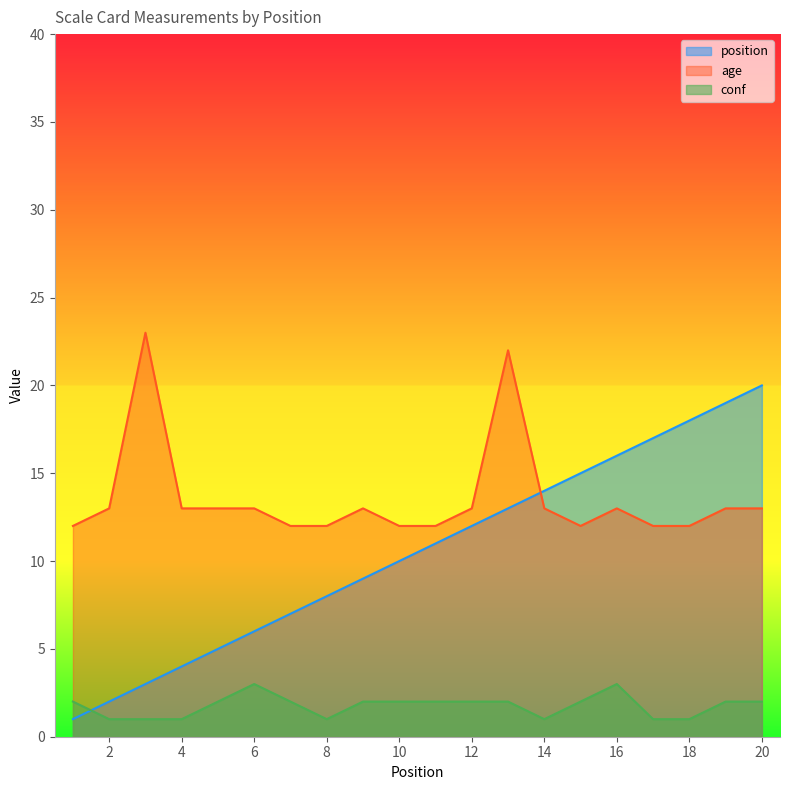

Reading left to right, transcribe all the data shown in this chart.

position: 1	2	3	4	5	6	7	8	9	10	11	12	13	14	15	16	17	18	19	20
age: 12	13	23	13	13	13	12	12	13	12	12	13	22	13	12	13	12	12	13	13
conf: 2	1	1	1	2	3	2	1	2	2	2	2	2	1	2	3	1	1	2	2